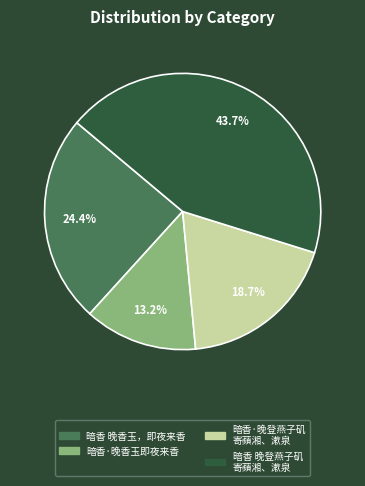

Is there any slice that represents more than half of the pie?

No